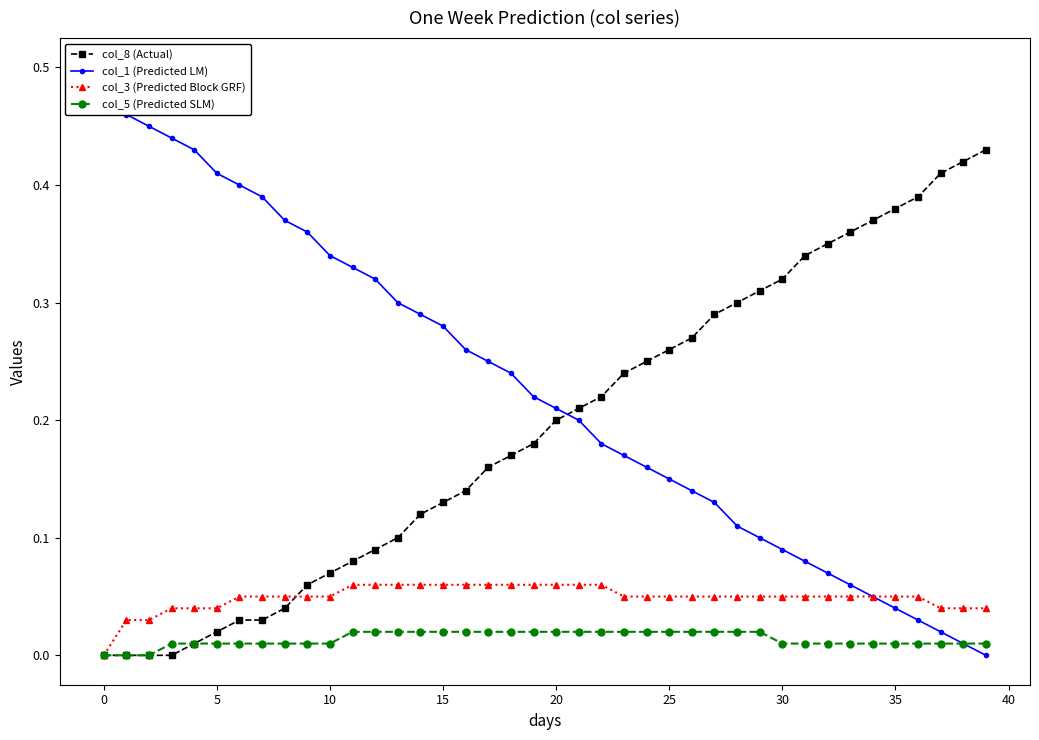

How many times do col_3 (Predicted Block GRF) and col_8 (Actual) cross each other?

1